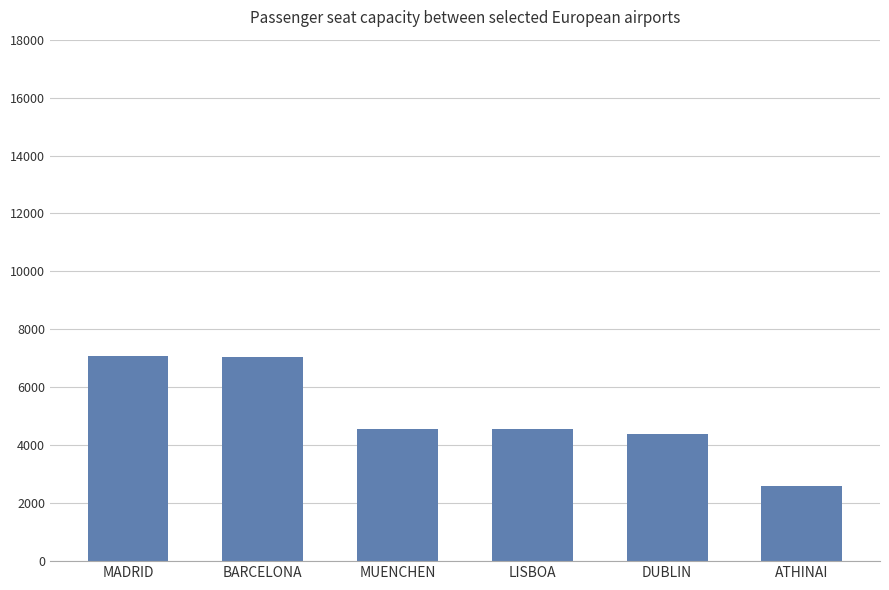

Which has a higher value, ATHINAI or DUBLIN?

DUBLIN